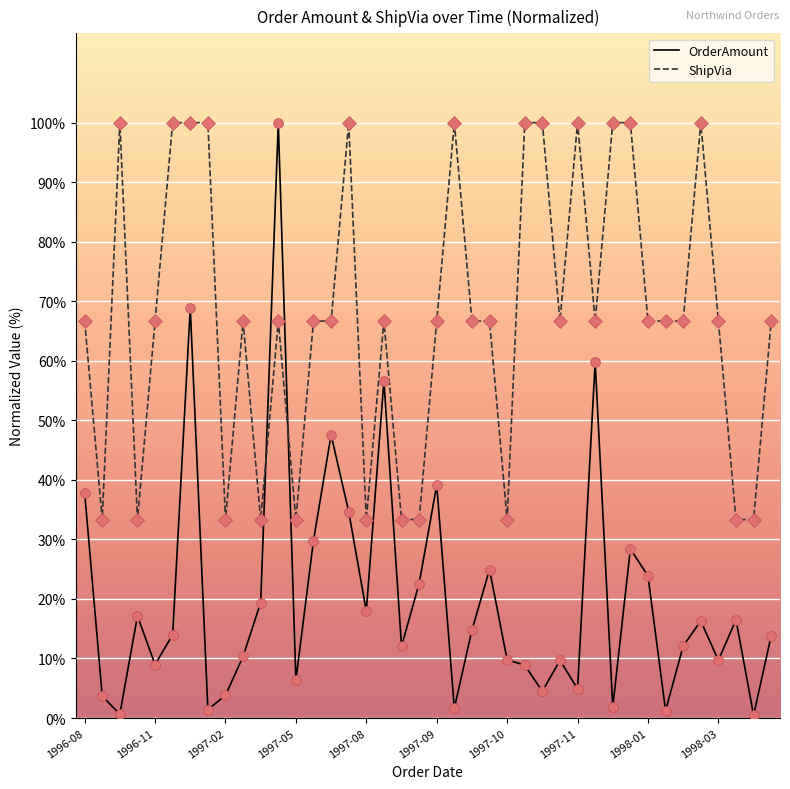

Which series has the largest total across all categories?

ShipVia